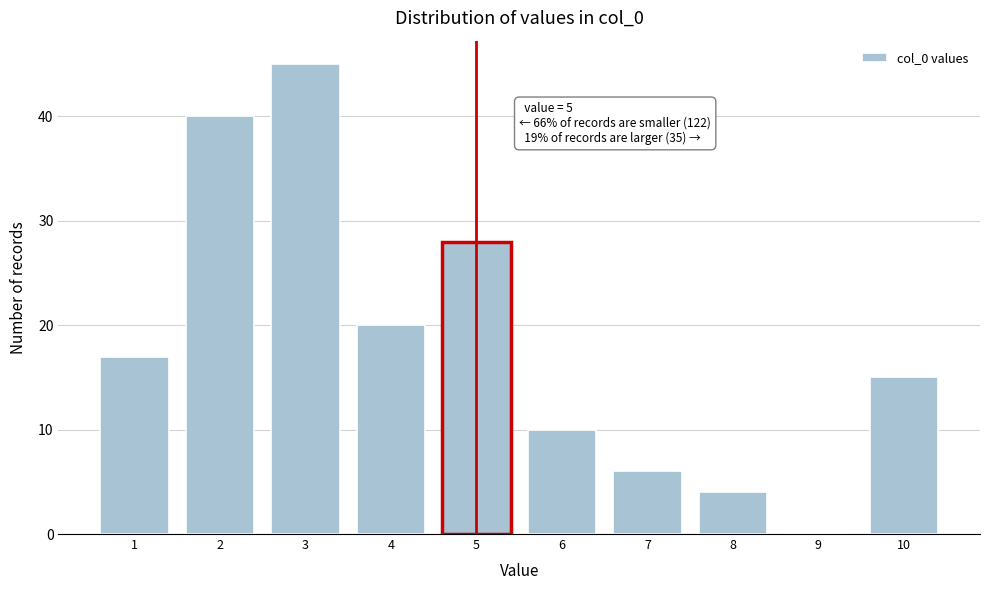

Reading left to right, what are all the values shown in this chart?

1=17	2=40	3=45	4=20	5=28	6=10	7=6	8=4	9=0	10=15